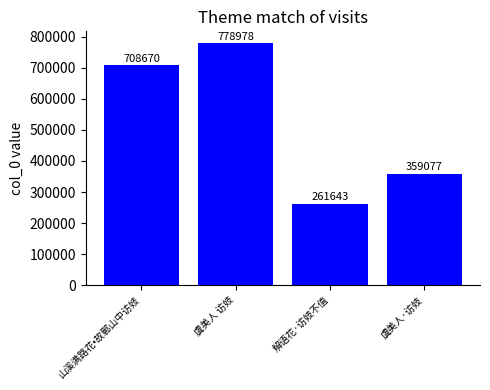

Is it true that the value at 解语花·访妓不值 is 261643?

True